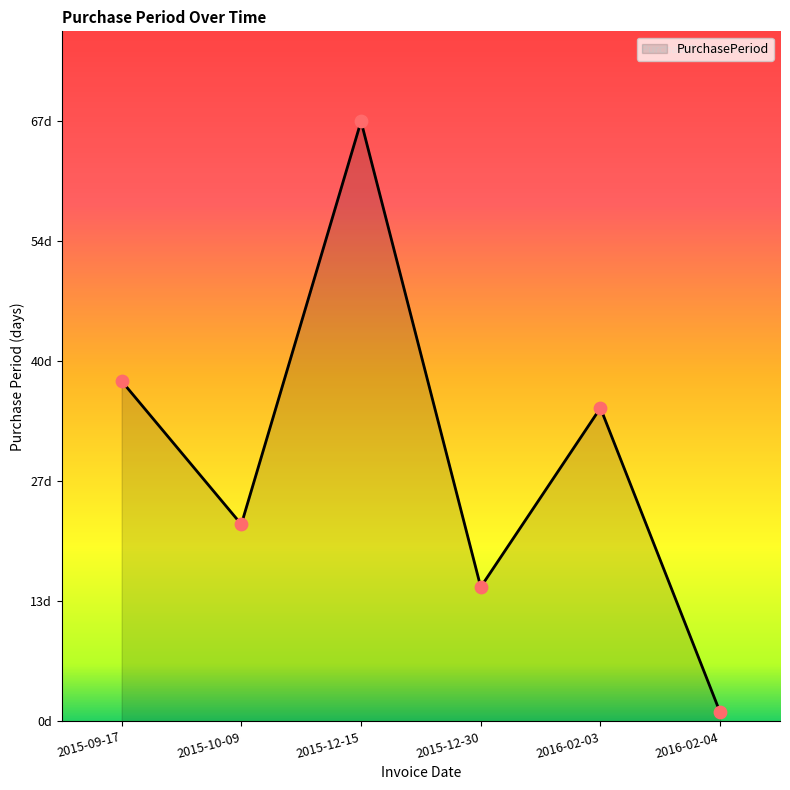

Between 2015-12-15 and 2015-12-30, which is larger?

2015-12-15